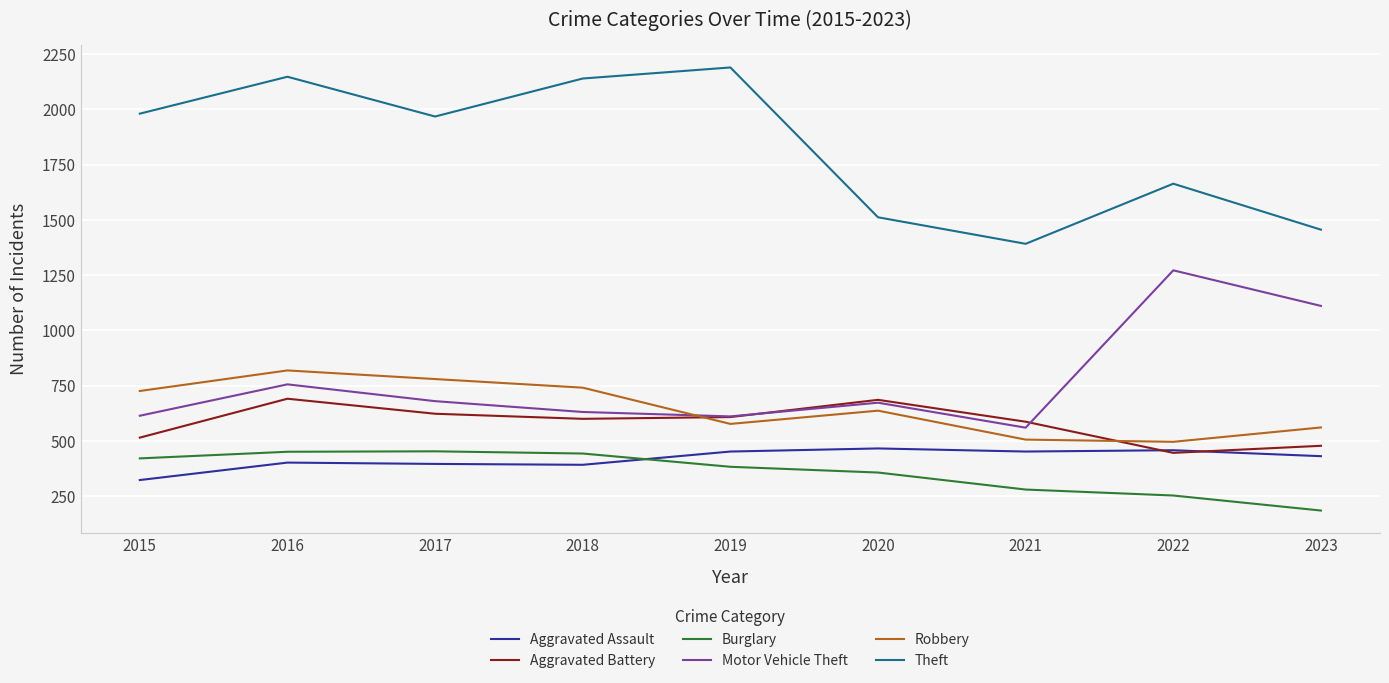

At which category is the sum across all series the highest?

2016